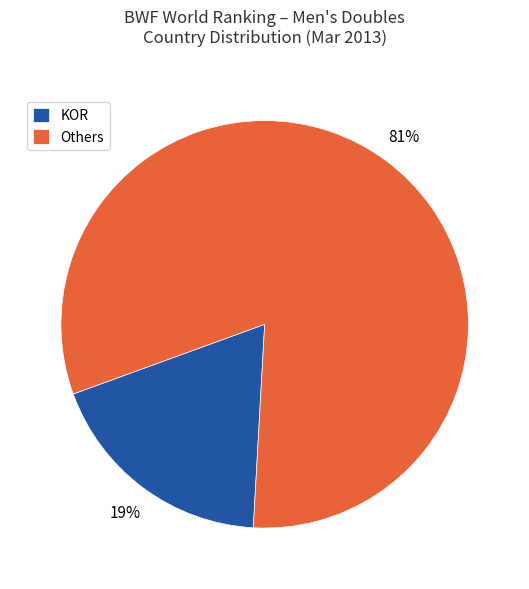

Which has a higher value, KOR or Others?

Others